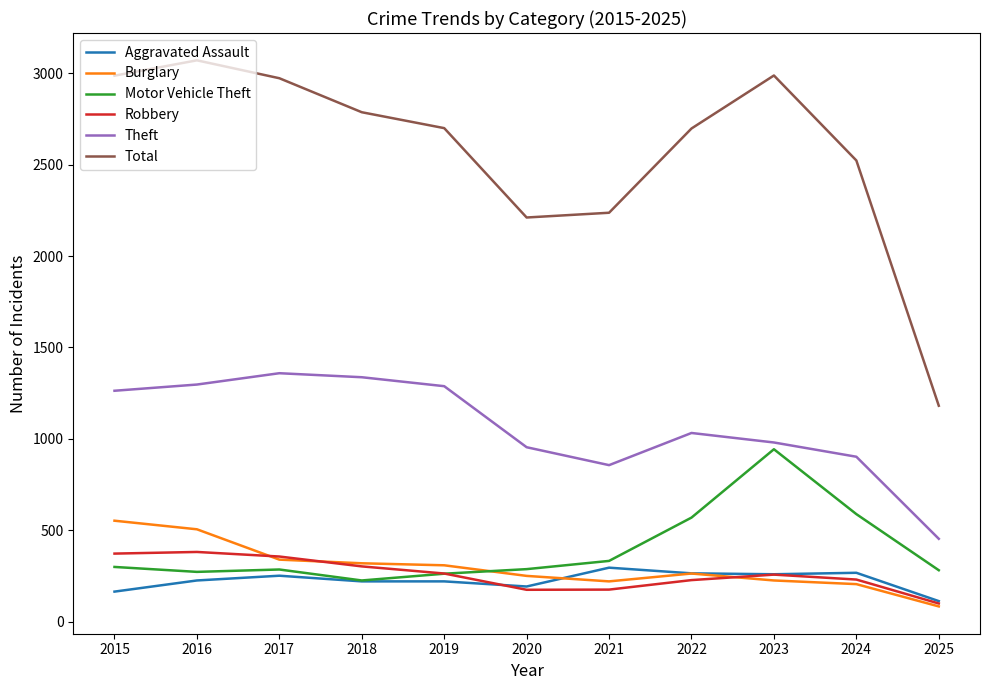

What is the sum of the Theft values at 2023 and 2015?

2243